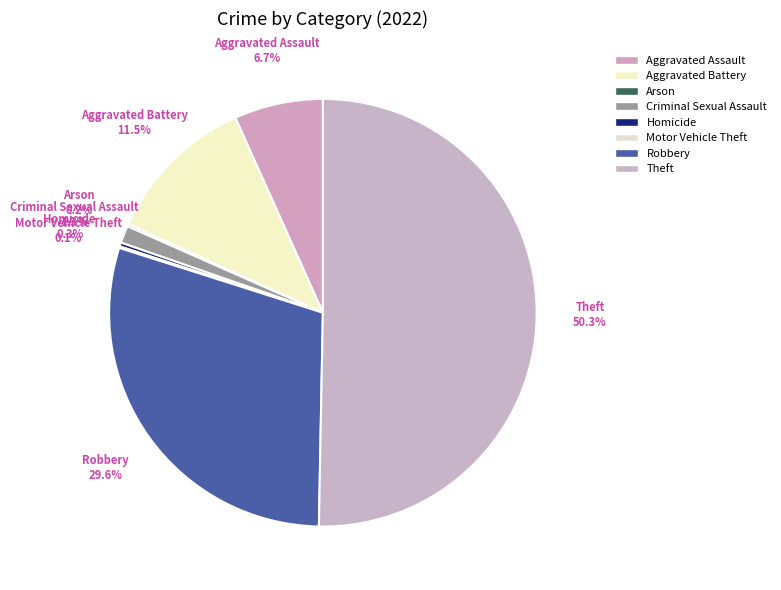

To the nearest percent, what is the combined percentage of Motor Vehicle Theft and Aggravated Battery?

12%